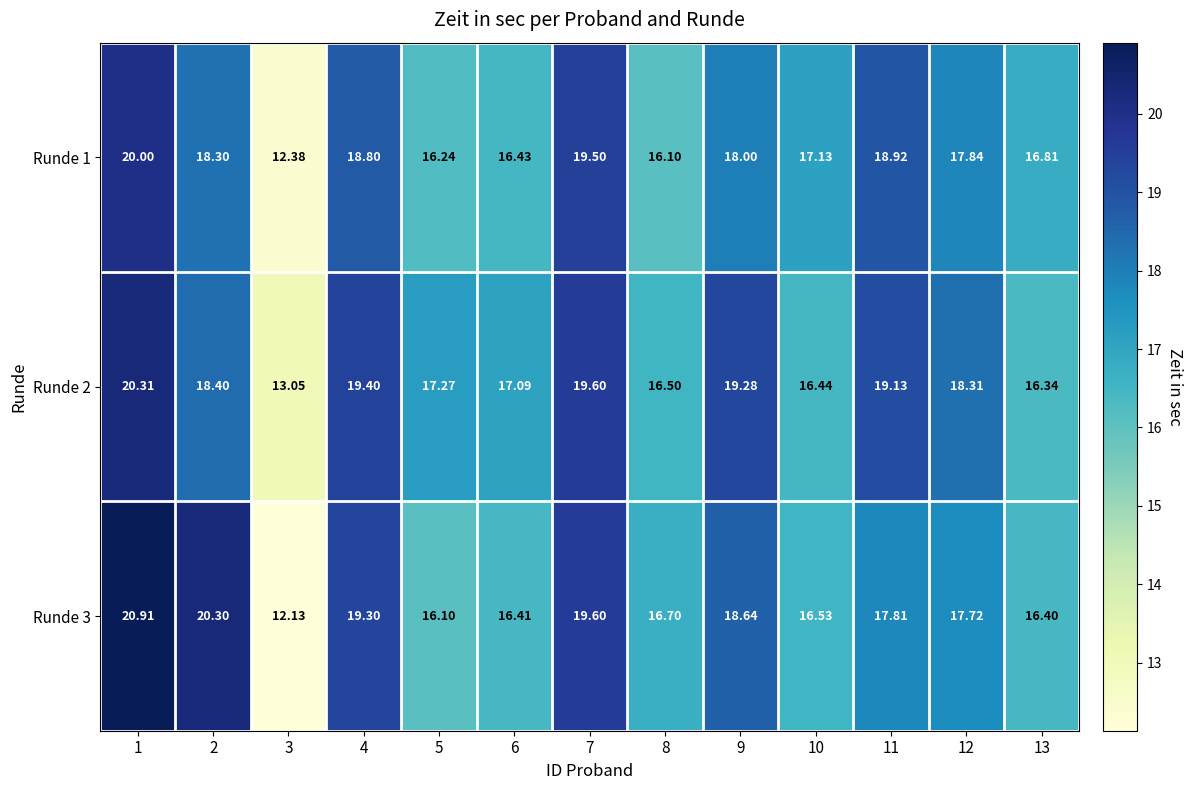

Is the value of Runde 1 at 5 greater than the value of Runde 3 at 10?

No